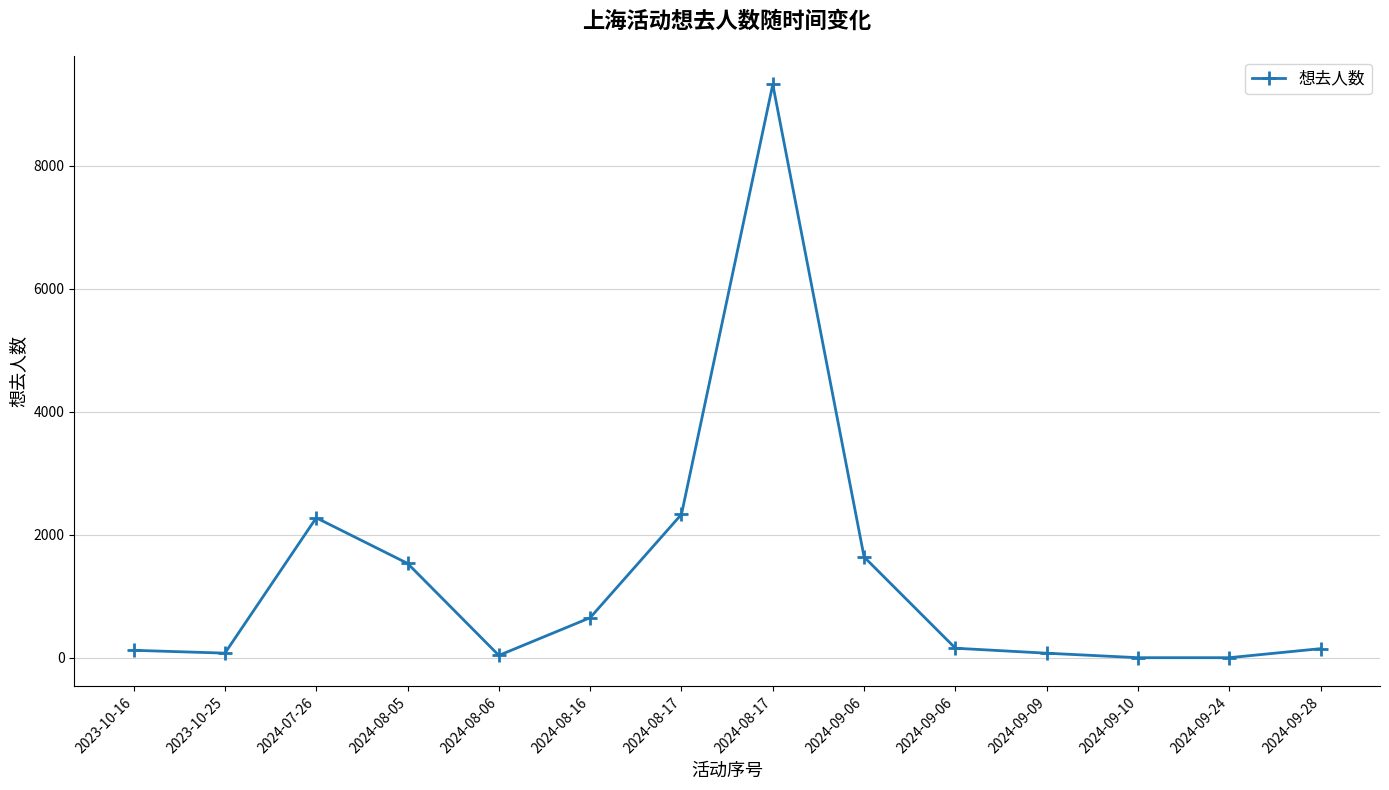

What is the average value?

1315